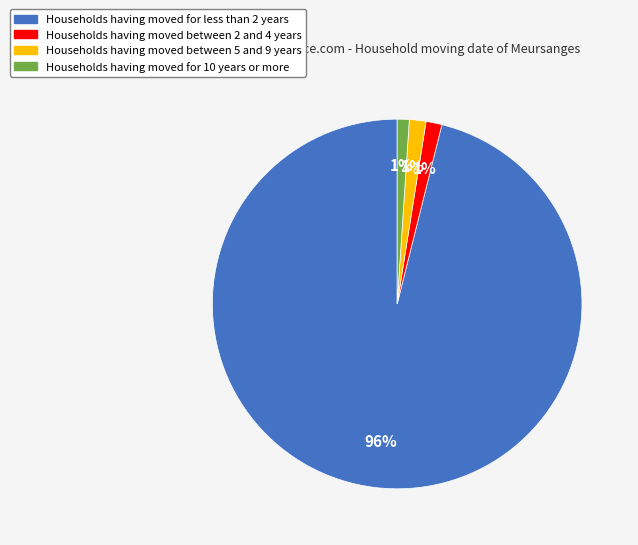

The Households having moved for less than 2 years slice represents 96% of the pie. True or false?

True